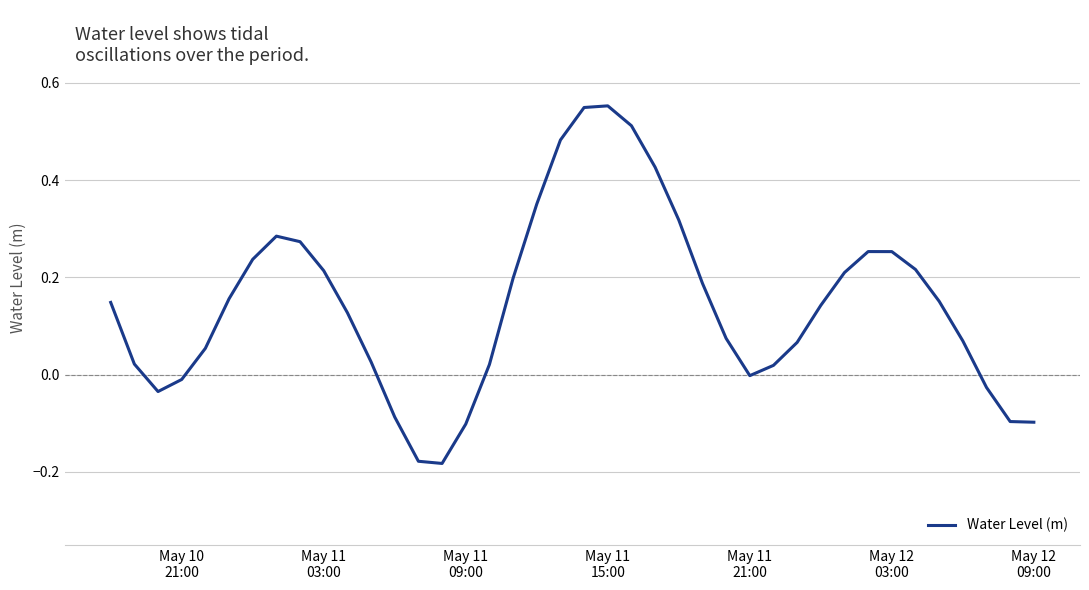

What is the difference between the maximum and minimum values?

0.7